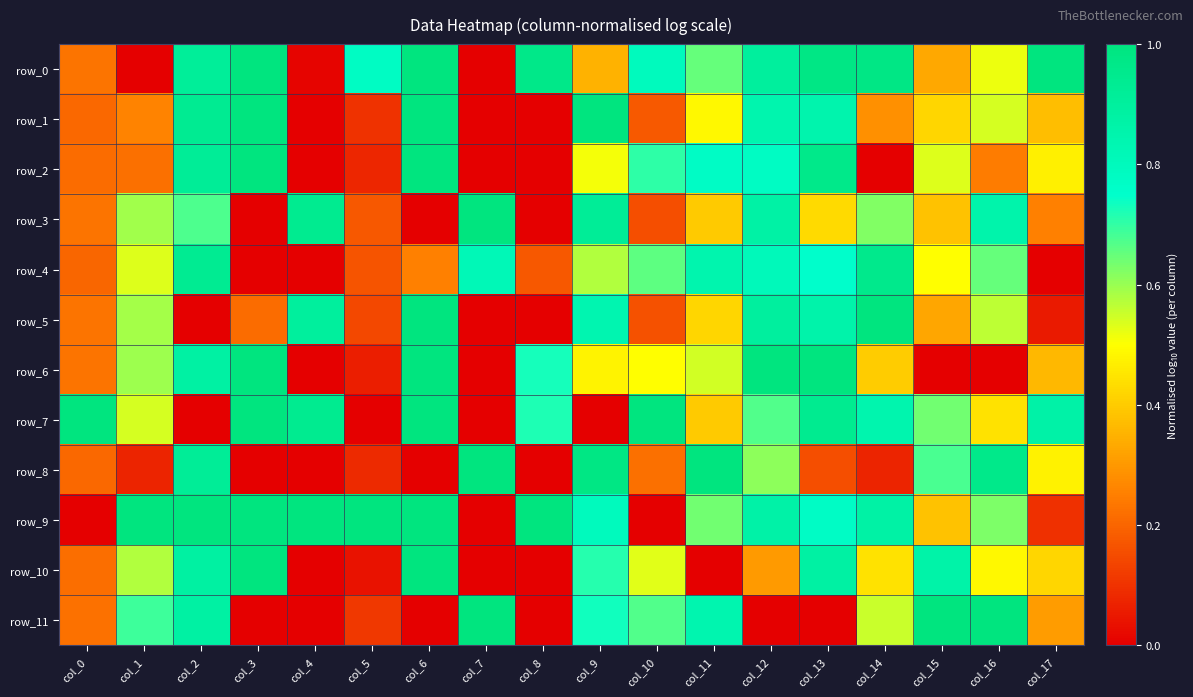

How many data points does each series have?

18